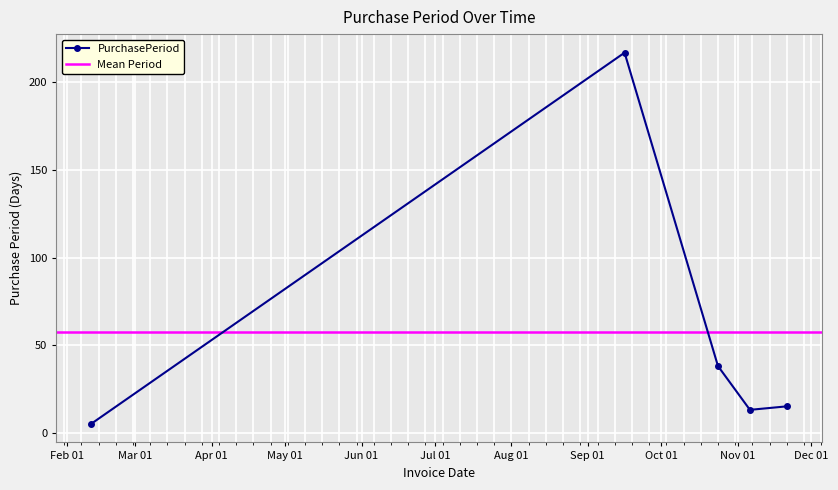

Where is the data nearest to the value 111?

2017-10-24